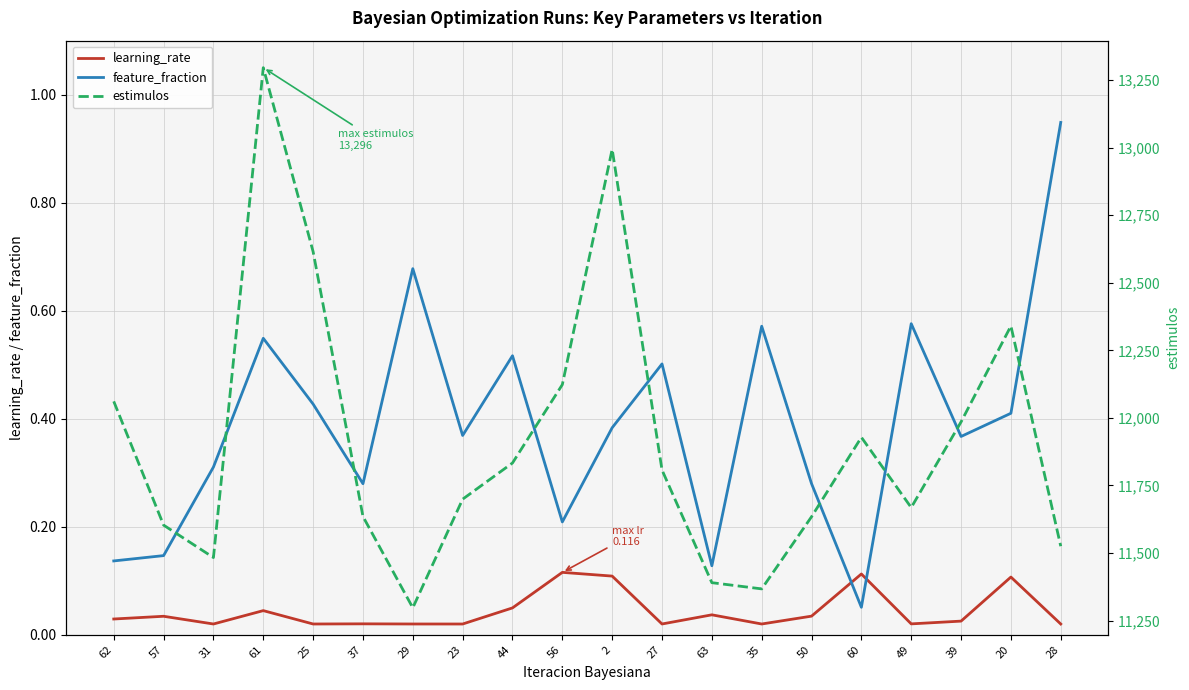

Is it true that feature_fraction equals 0.1 at 62?

True